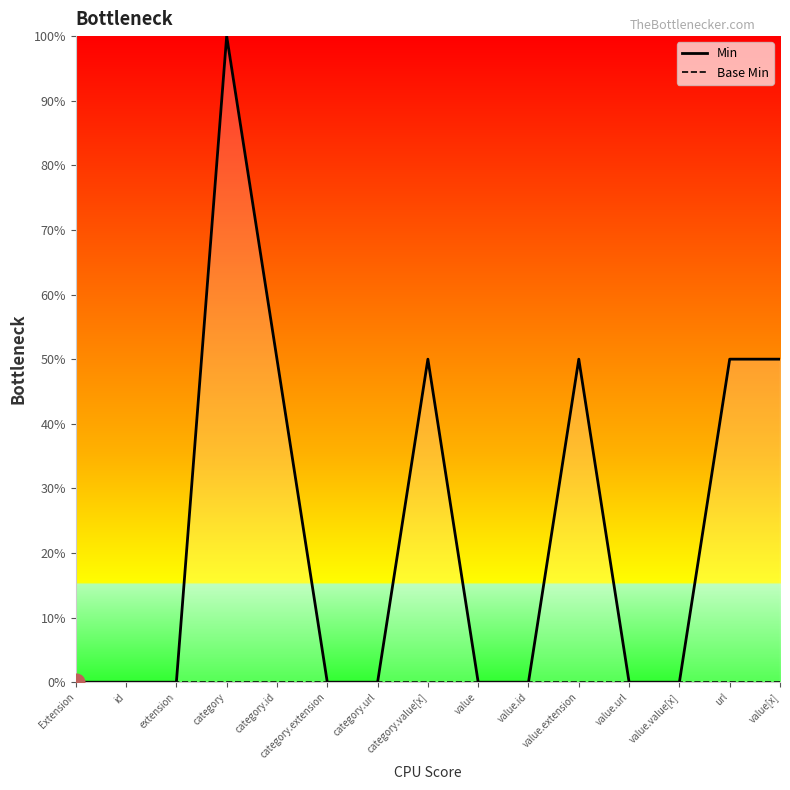

At which category is the sum across all series the highest?

category